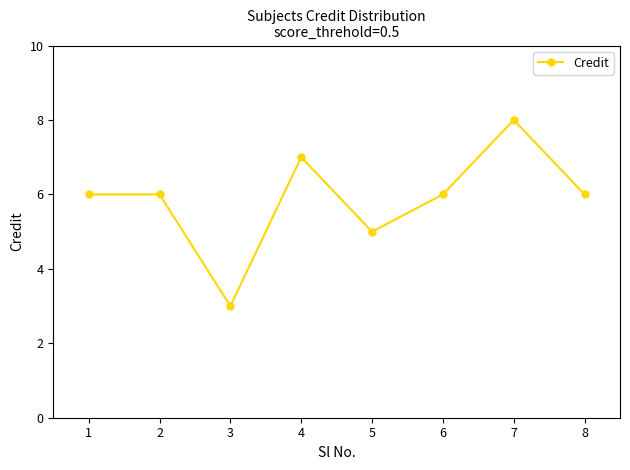

At which category does the chart reach its peak across all series?

7